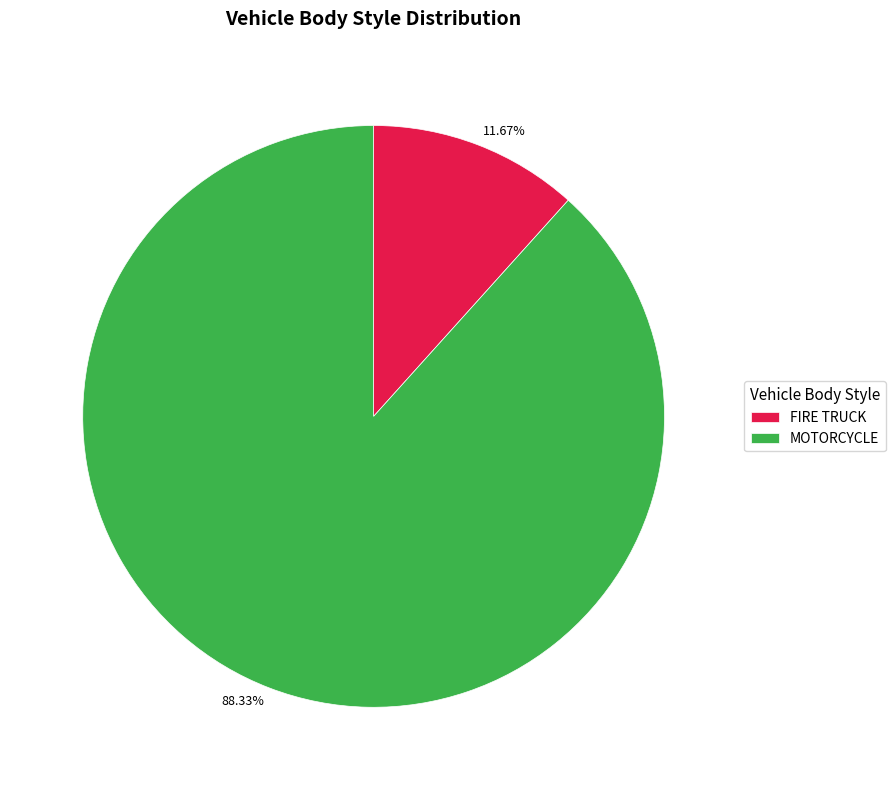

Which slice represents more than half of the pie?

MOTORCYCLE